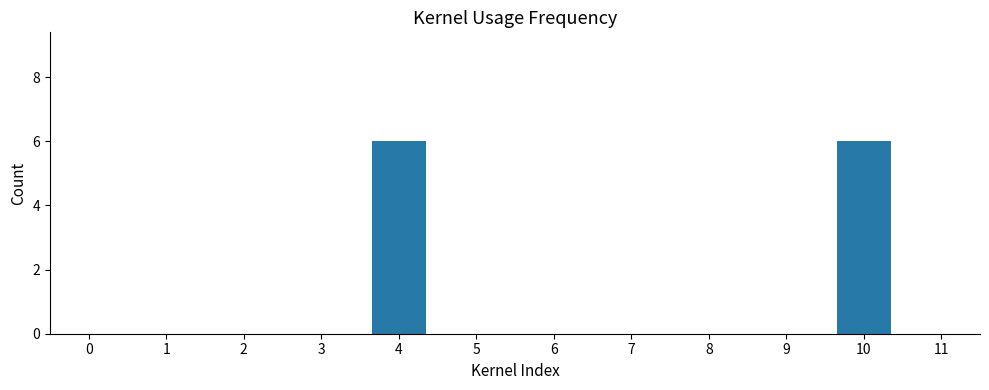

What is the difference between the values at 10 and 1?

6